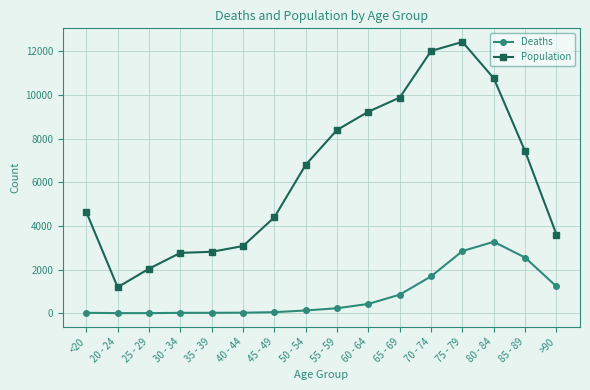

What is the value of the Deaths point at the 8th from the left?

126